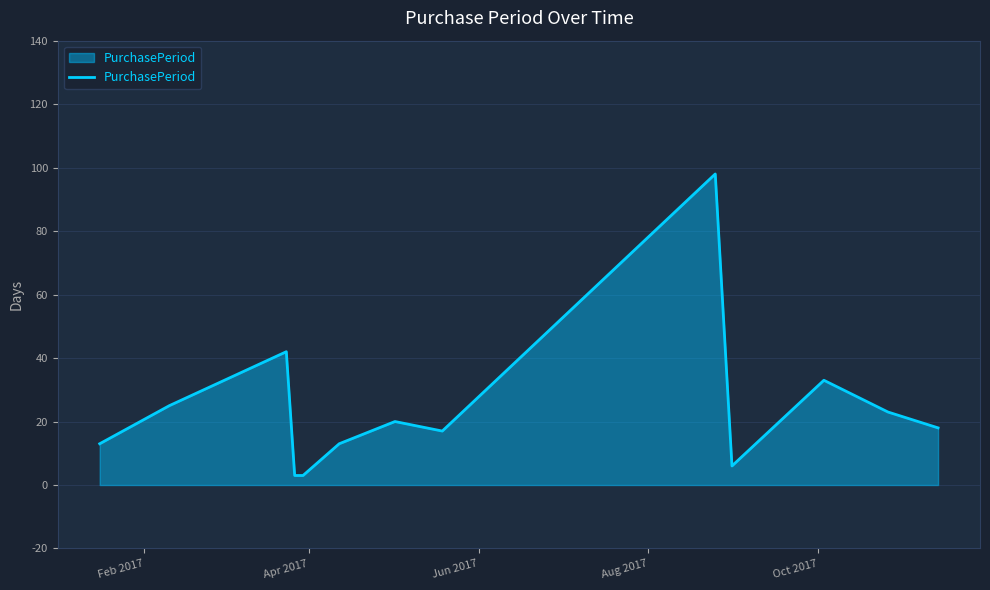

What is the difference between the maximum and minimum values?

95